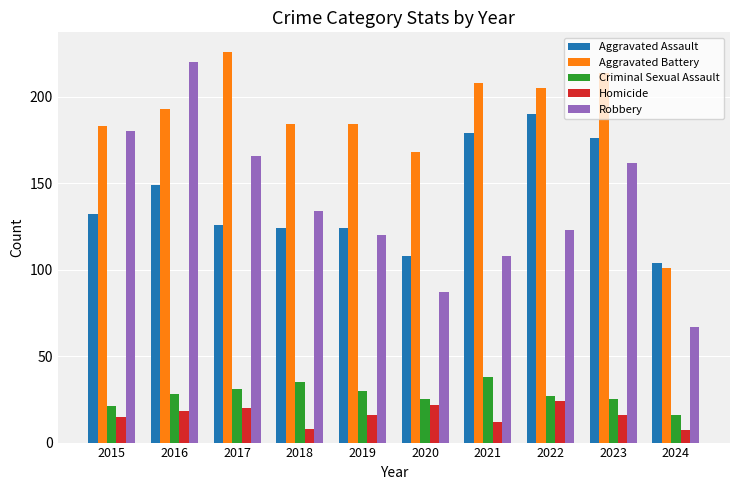

Are the bars grouped side by side (vs. stacked)?

Yes